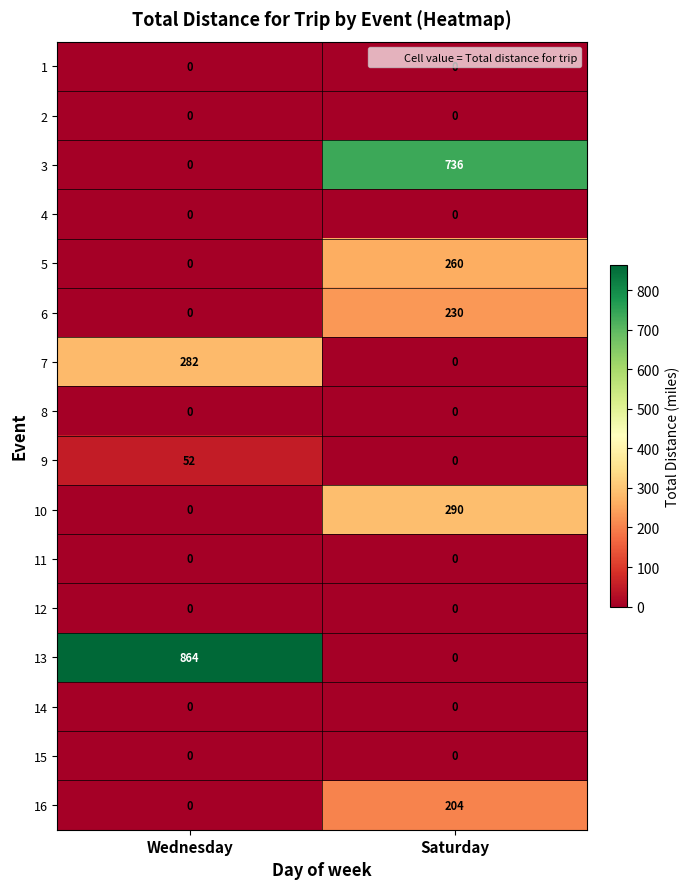

Which category has the highest value across all series?

Wednesday